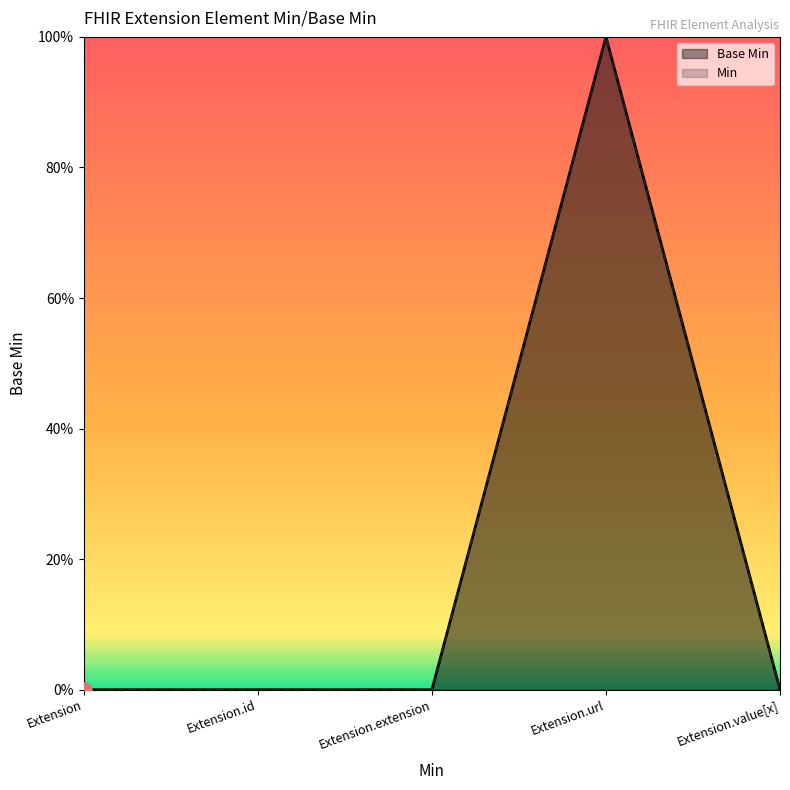

Which has a higher value, Extension.value[x] or Extension.extension?

Extension.value[x]